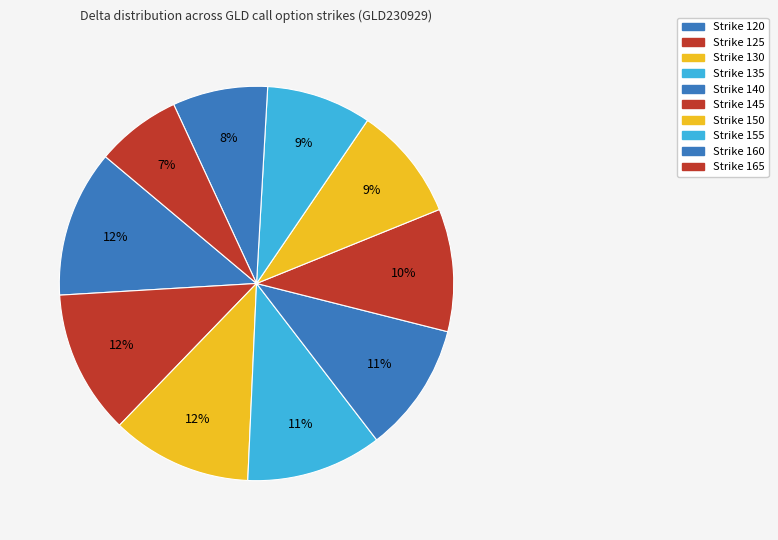

Rank the categories by value from lowest to highest.

Strike 165, Strike 160, Strike 155, Strike 150, Strike 145, Strike 140, Strike 135, Strike 130, Strike 125, Strike 120